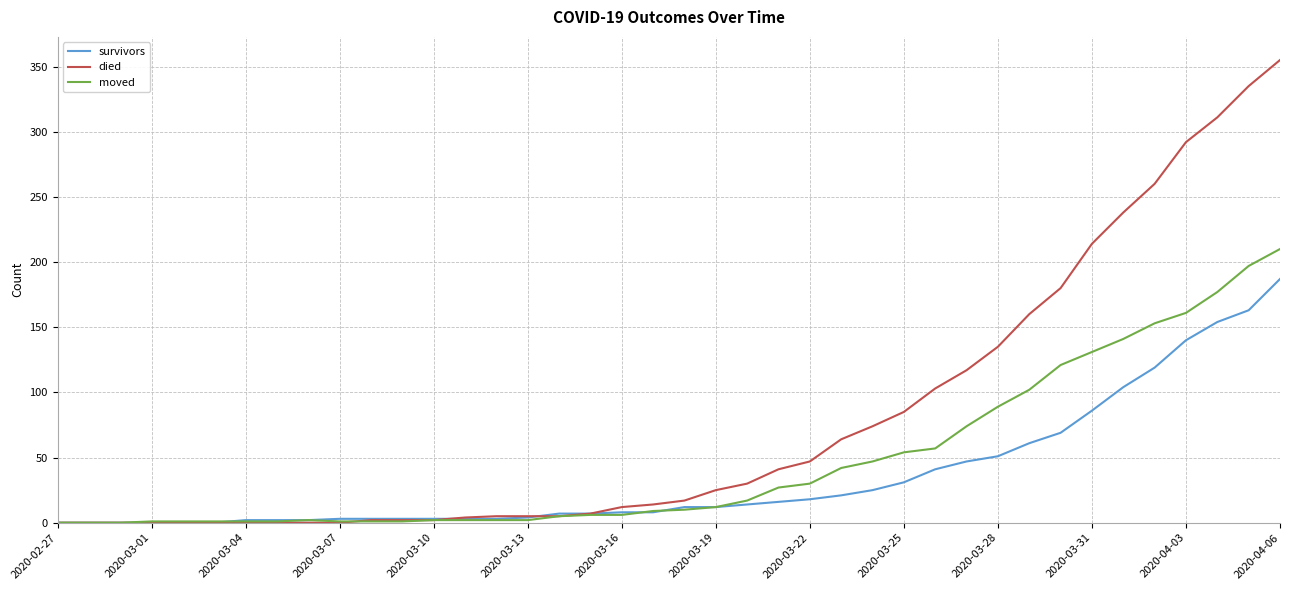

Which series has the widest spread of values?

died